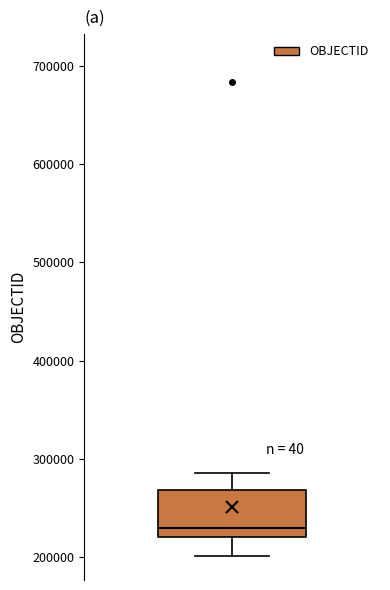

Transcribe this box plot: give where the median line is, the range the box spans, and where the two whiskers end, as read against the y-axis. The values are not printed on the chart, so give them approximately, as read against the axis.

median 230000, box 220000 to 270000, whiskers 200000 to 290000